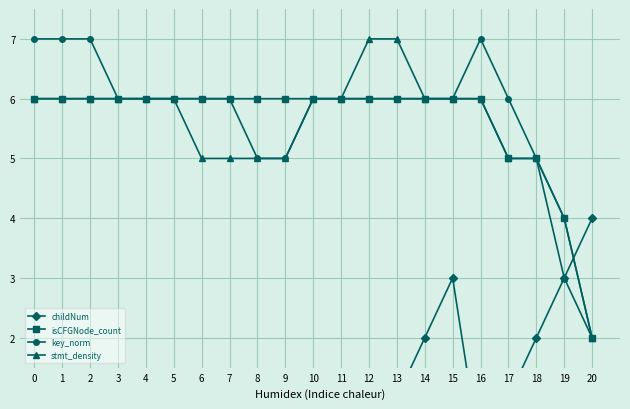

True or false: isCFGNode_count and stmt_density cross at least once.

False